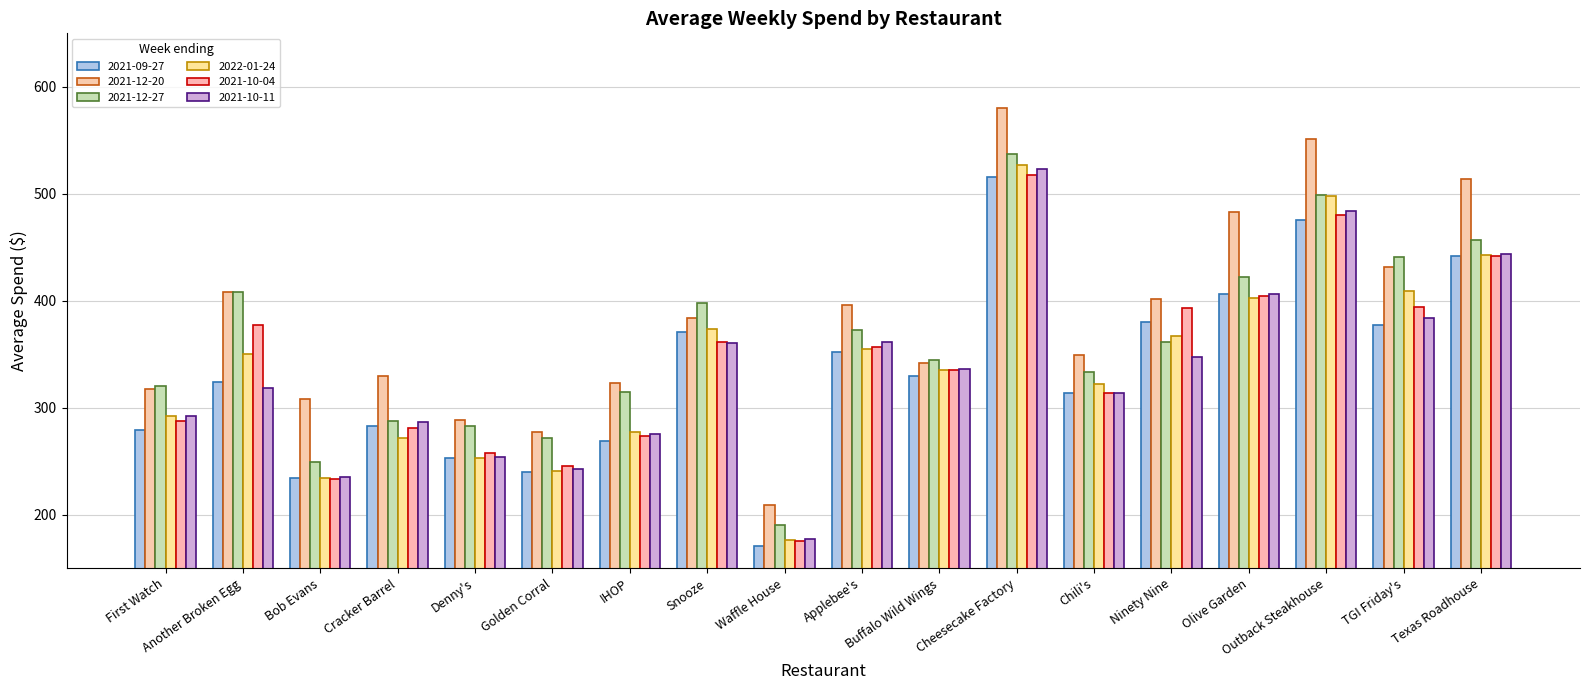

Is the value of 2022-01-24 at Denny's greater than the value of 2021-12-27 at Olive Garden?

No